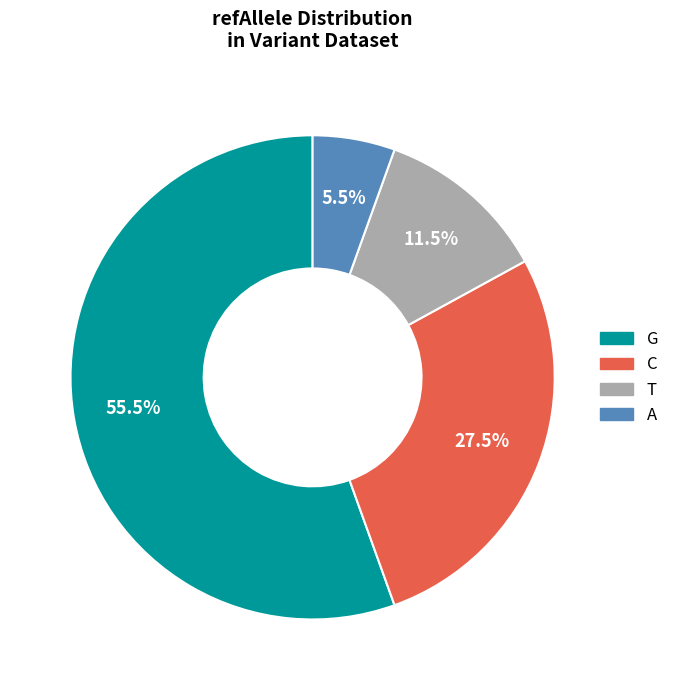

Rank the categories by value from lowest to highest.

A, T, C, G